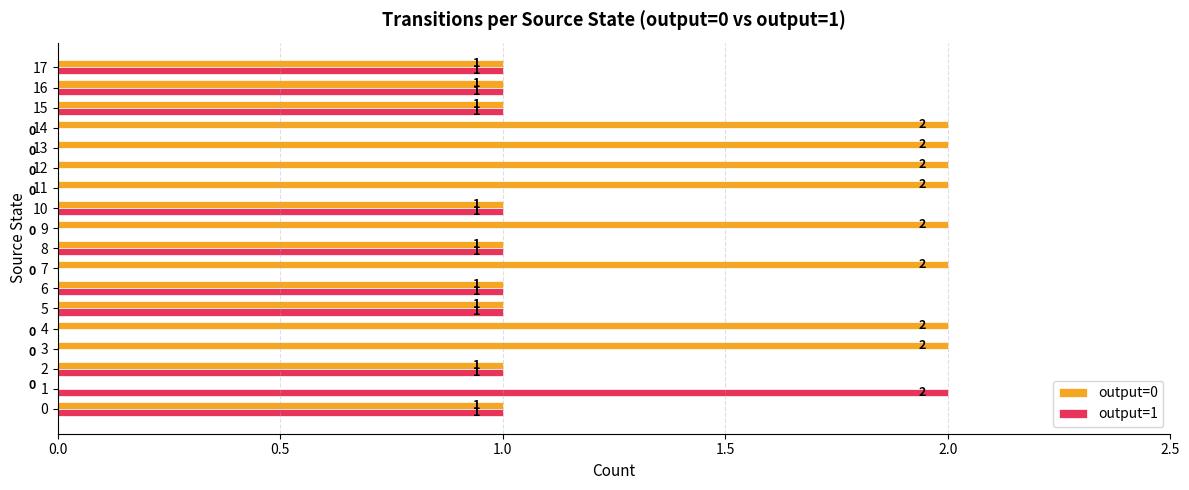

What is the sum of the output=0 values at 14 and 0?

3